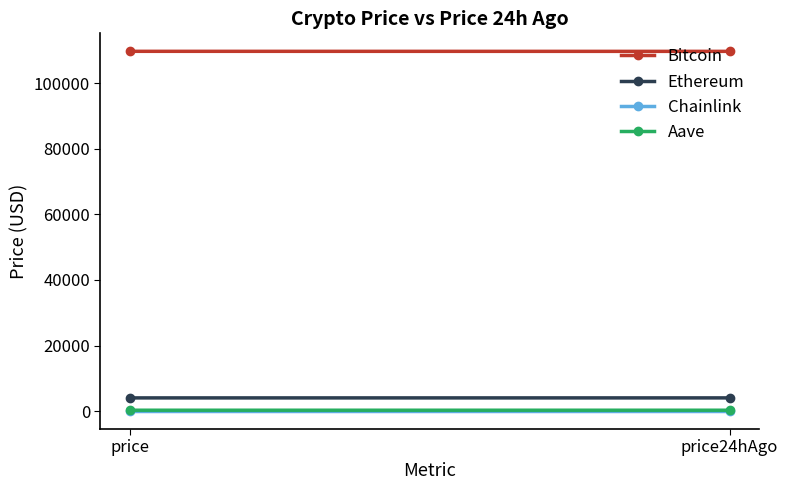

What is the approximate value of Chainlink at price24hAgo?

21.1